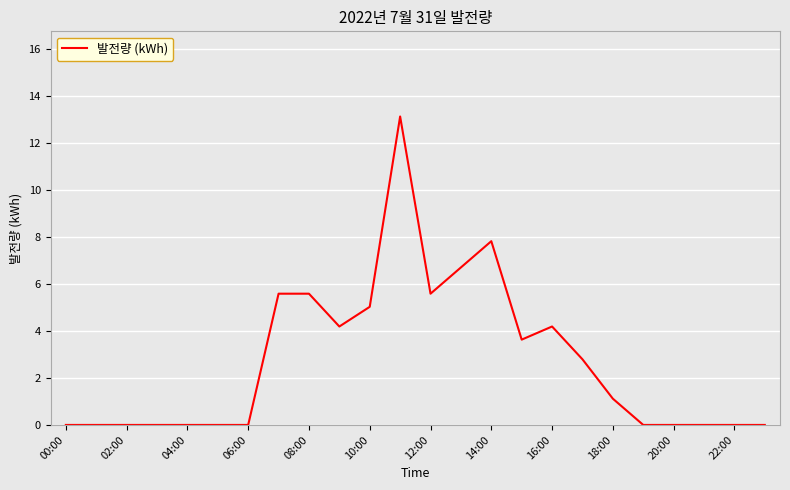

What is the maximum value shown in the chart?

13.1